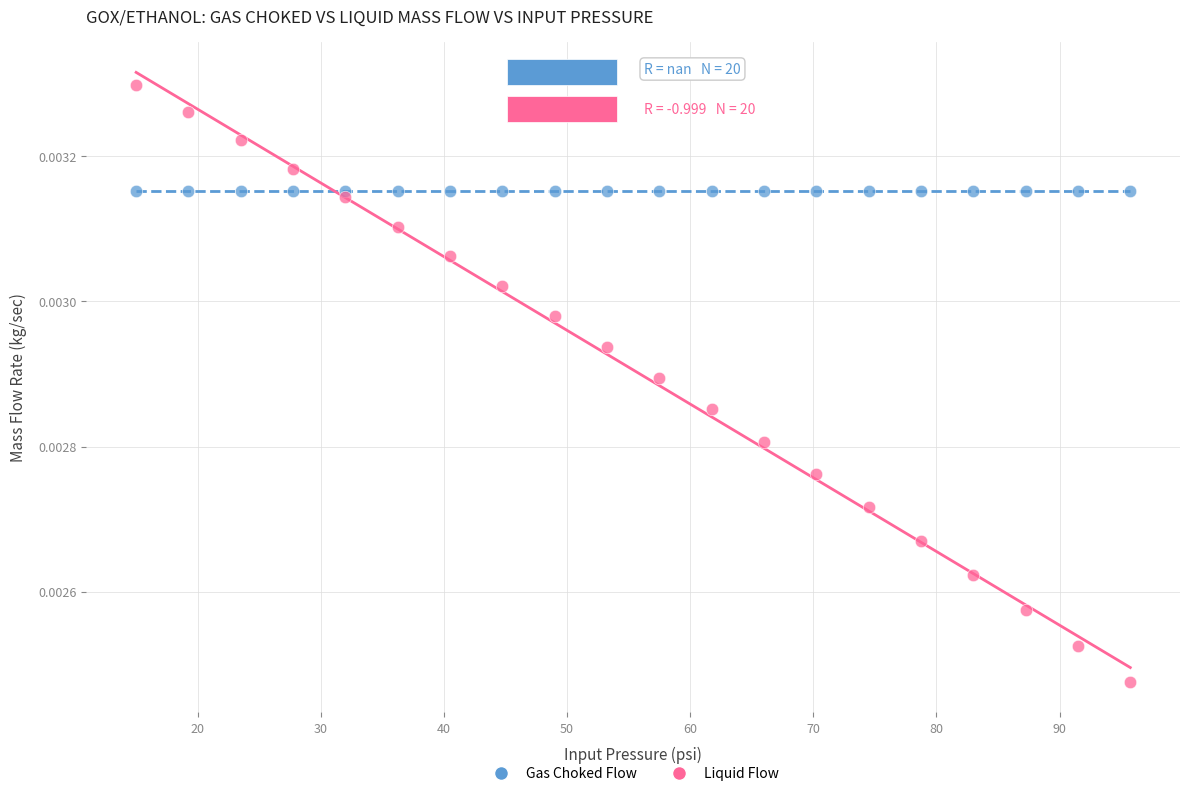

Which series contains the lowest Y value?

Liquid Flow